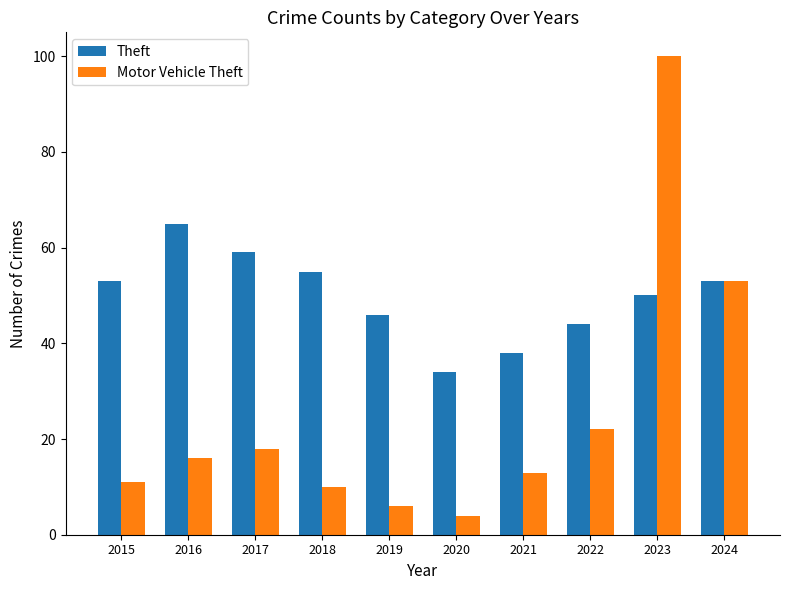

At which label does Theft reach its minimum?

2020